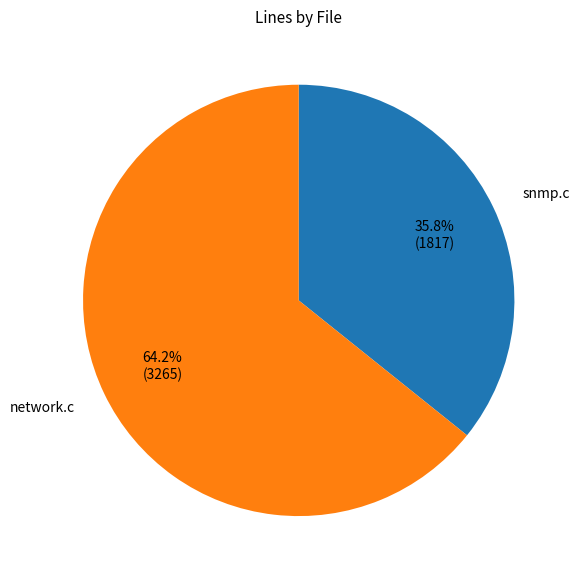

How much of the chart is everything except snmp.c?

64.2%